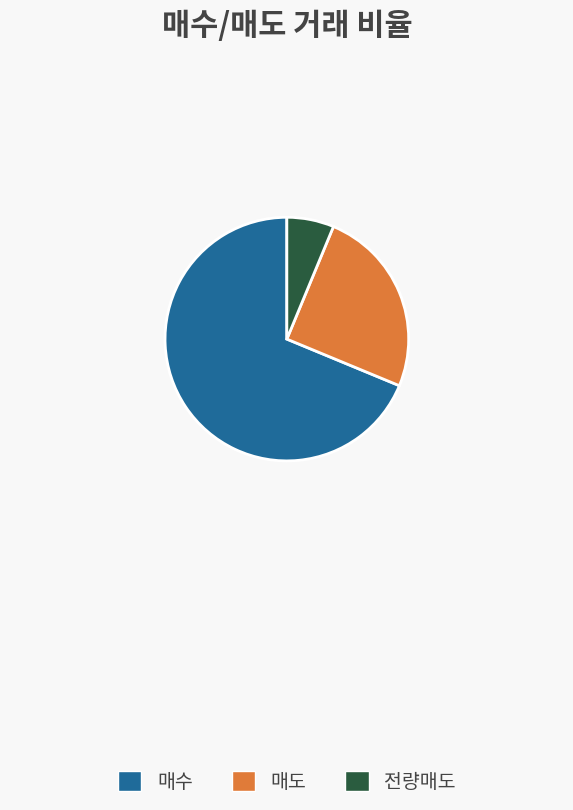

Is the sum of 매수 and 전량매도 greater than half?

Yes